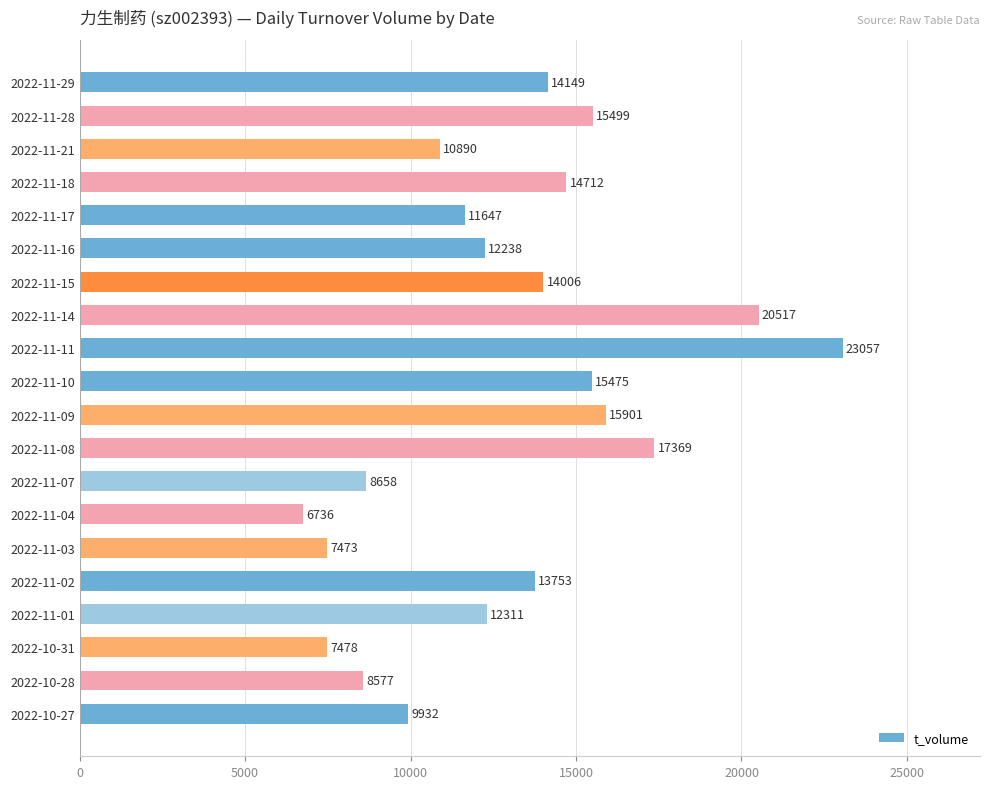

What is the ratio of the value at 2022-11-29 to the value at 2022-11-11?

0.6